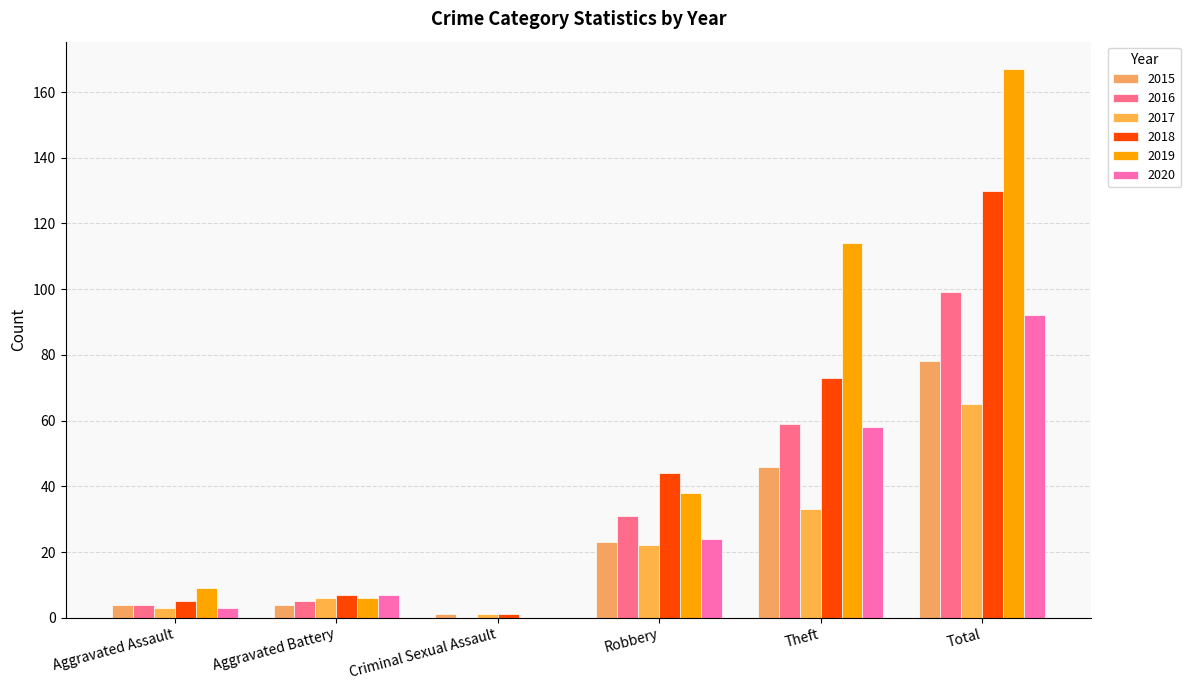

Are the bars grouped side by side (vs. stacked)?

Yes